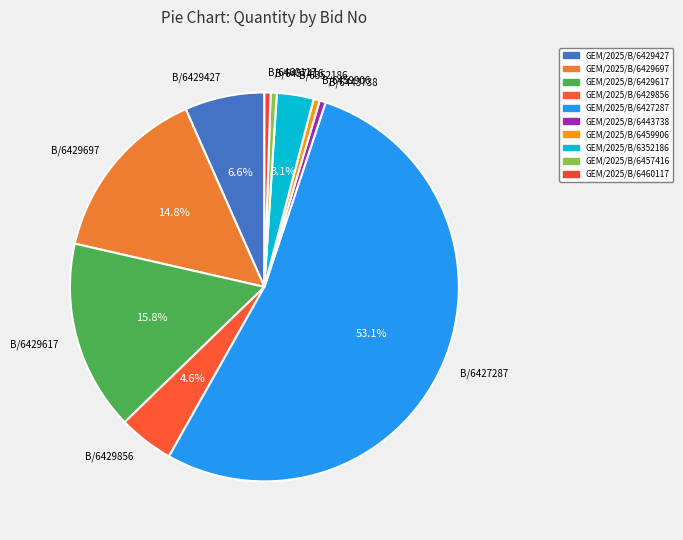

How many segments does this pie chart have?

10